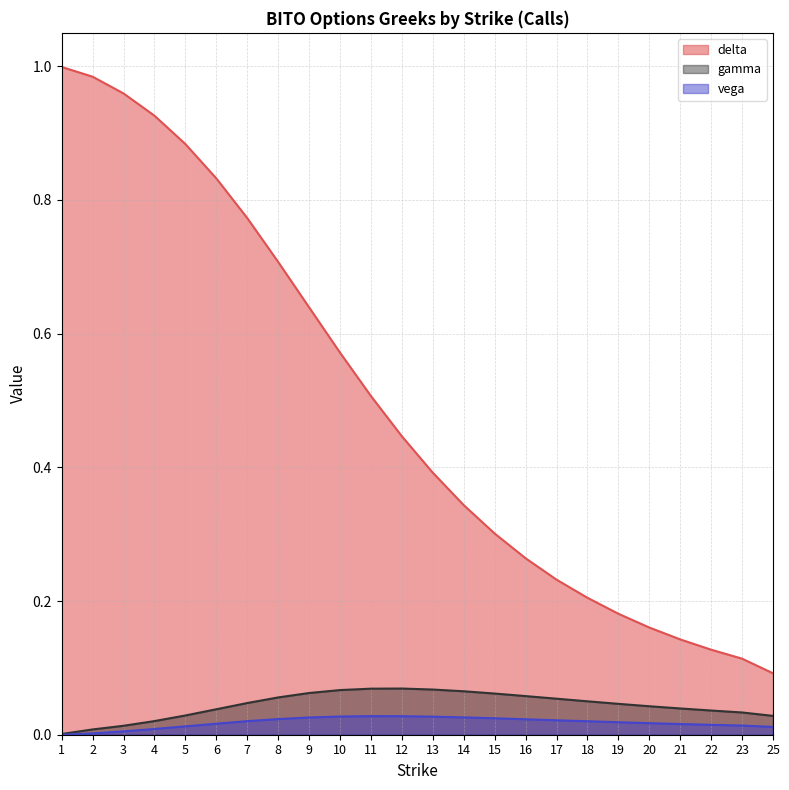

Which label corresponds to the largest value in the chart?

1